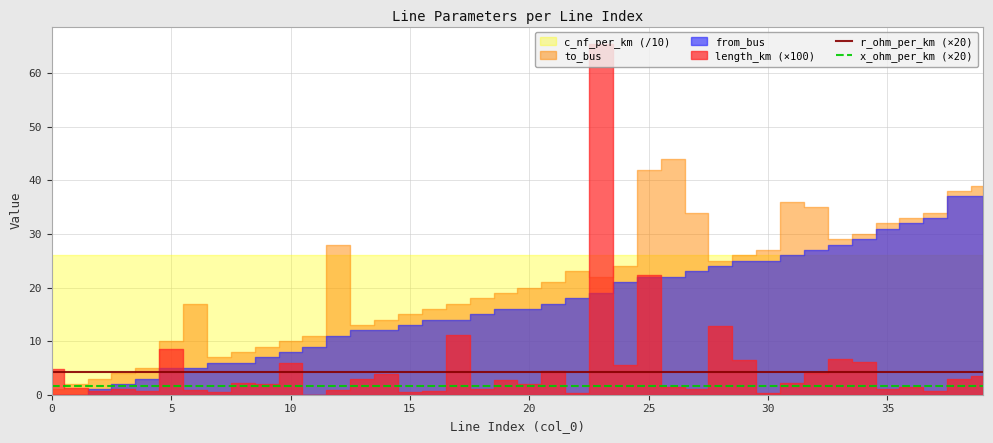

True or false: x_ohm_per_km (×20) and r_ohm_per_km (×20) cross at least once.

False